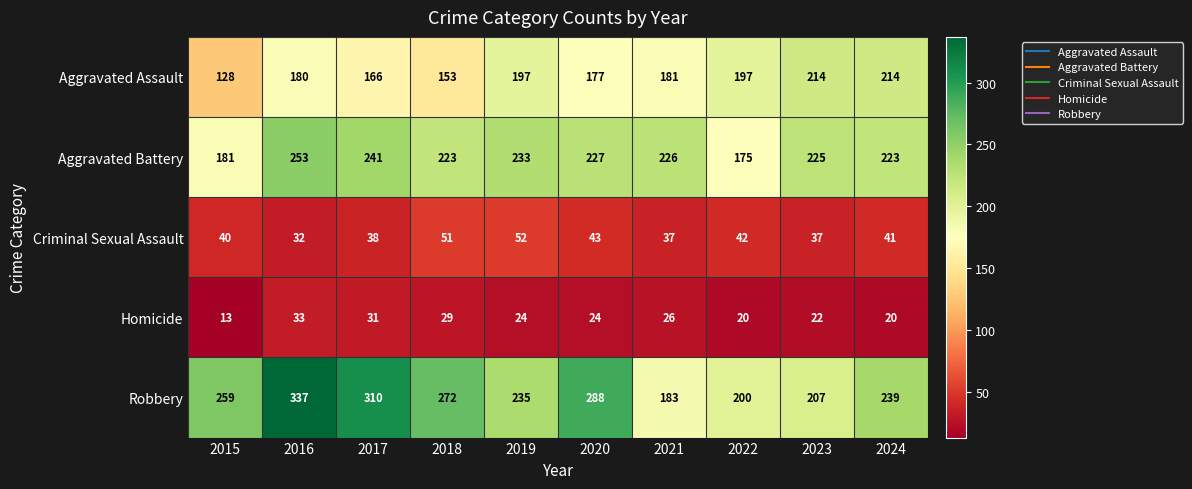

Which series has the widest spread of values?

Robbery